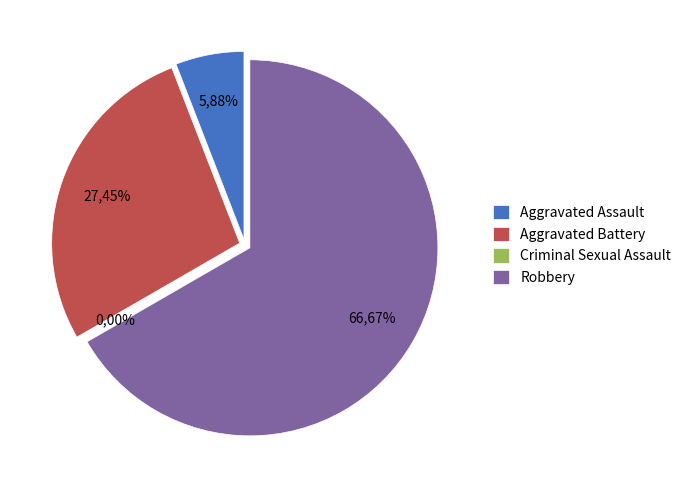

To the nearest percent, what portion does Aggravated Battery represent?

27%